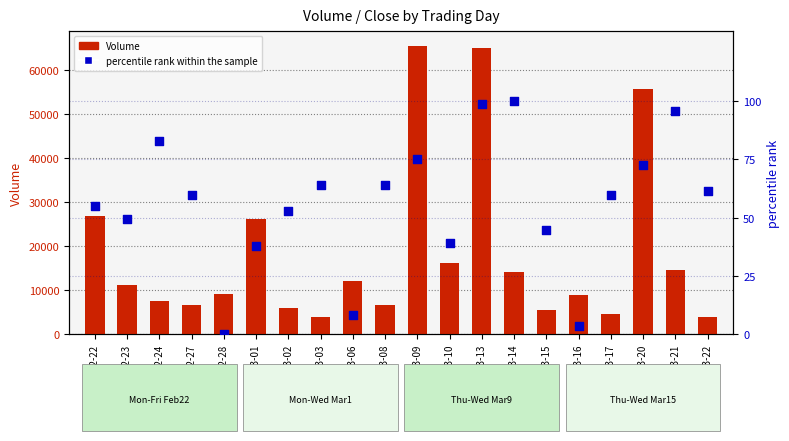

What is the total value across all series at 2023-03-15?

5600.7